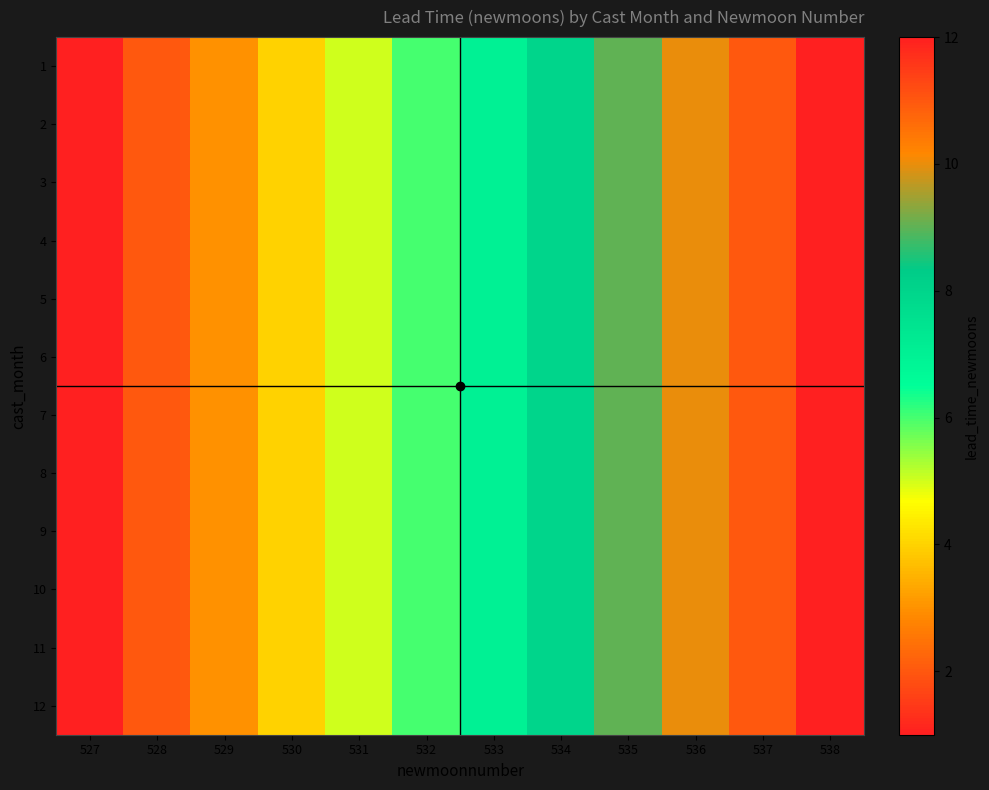

Reading left to right, what are all the values shown in this chart?

1: 527=1	528=2	529=3	530=4	531=5	532=6	533=7	534=8	535=9	536=10	537=11	538=12
2: 527=1	528=2	529=3	530=4	531=5	532=6	533=7	534=8	535=9	536=10	537=11	538=12
3: 527=1	528=2	529=3	530=4	531=5	532=6	533=7	534=8	535=9	536=10	537=11	538=12
4: 527=1	528=2	529=3	530=4	531=5	532=6	533=7	534=8	535=9	536=10	537=11	538=12
5: 527=1	528=2	529=3	530=4	531=5	532=6	533=7	534=8	535=9	536=10	537=11	538=12
6: 527=1	528=2	529=3	530=4	531=5	532=6	533=7	534=8	535=9	536=10	537=11	538=12
7: 527=1	528=2	529=3	530=4	531=5	532=6	533=7	534=8	535=9	536=10	537=11	538=12
8: 527=1	528=2	529=3	530=4	531=5	532=6	533=7	534=8	535=9	536=10	537=11	538=12
9: 527=1	528=2	529=3	530=4	531=5	532=6	533=7	534=8	535=9	536=10	537=11	538=12
10: 527=1	528=2	529=3	530=4	531=5	532=6	533=7	534=8	535=9	536=10	537=11	538=12
11: 527=1	528=2	529=3	530=4	531=5	532=6	533=7	534=8	535=9	536=10	537=11	538=12
12: 527=1	528=2	529=3	530=4	531=5	532=6	533=7	534=8	535=9	536=10	537=11	538=12